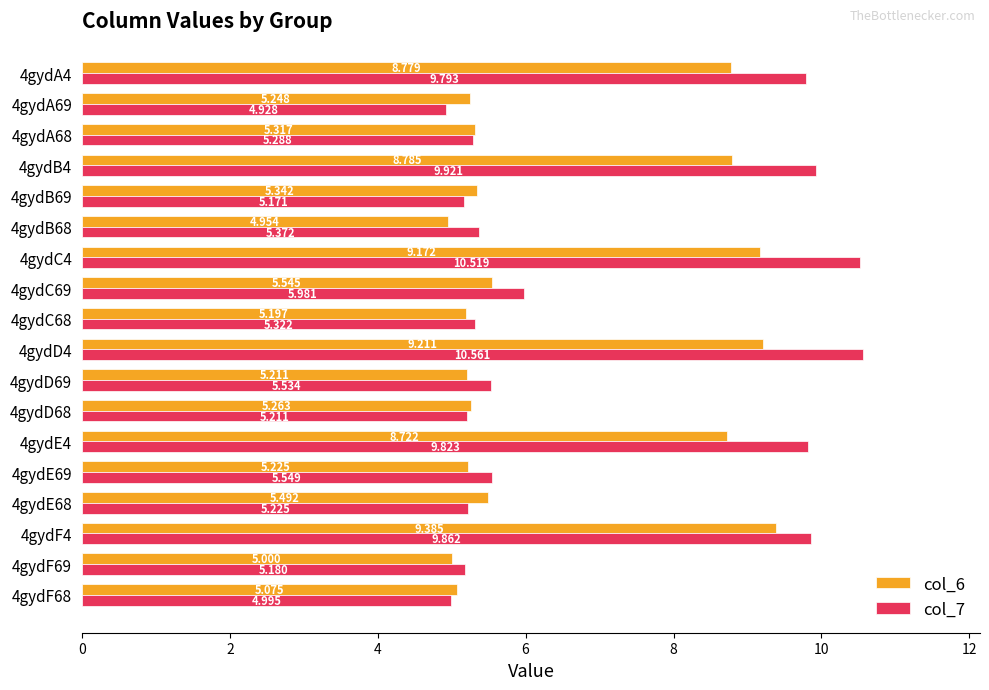

Is the value of col_7 at 4gydC4 greater than the value of col_6 at 4gydD69?

Yes